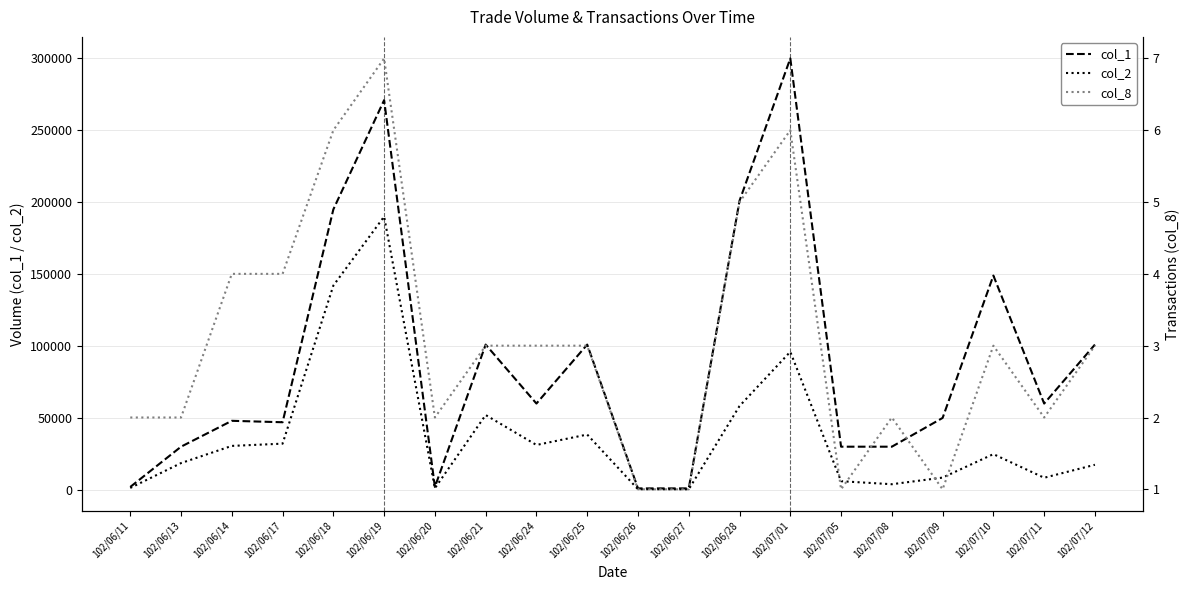

What are all the series names shown in the legend?

col_1, col_2, col_8